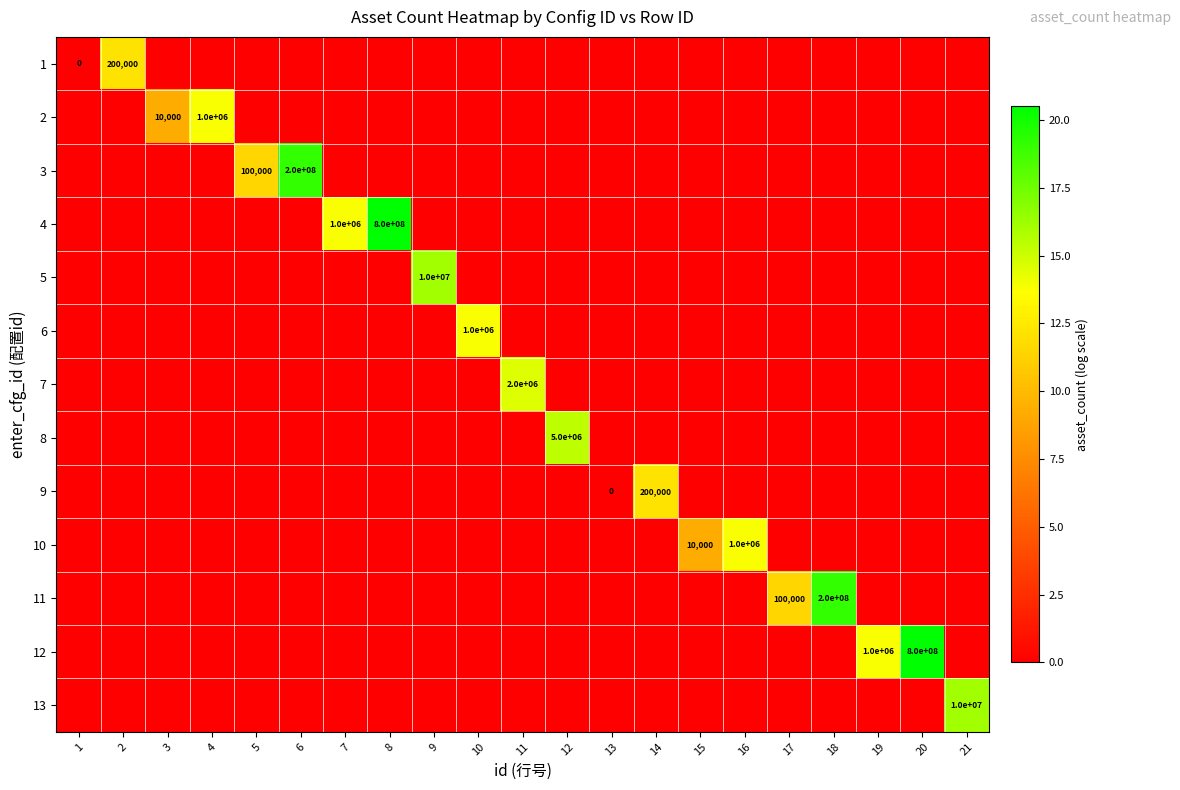

Is it true that 11 equals 6.6 at 16?

False